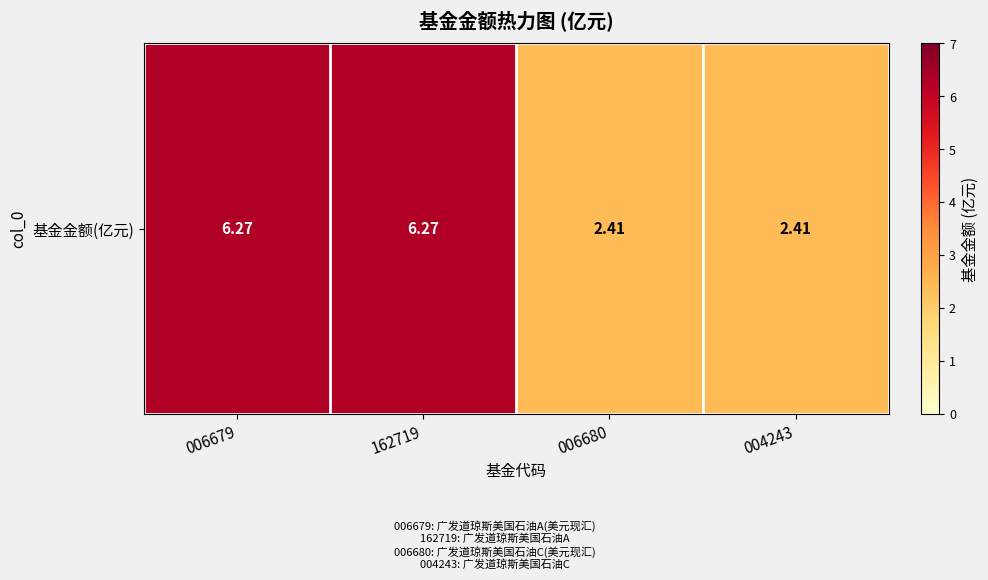

List the labels in order of value, smallest first.

006680, 004243, 006679, 162719